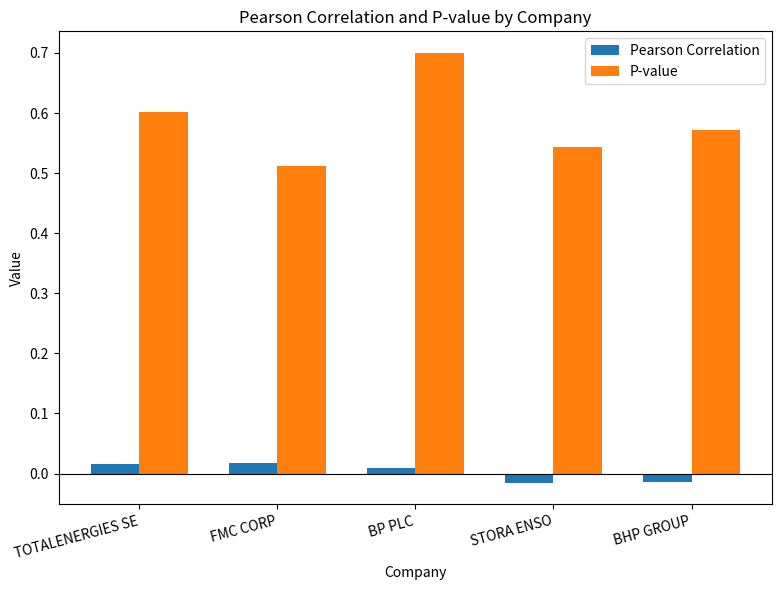

At how many categories does at least one series exceed 0?

5